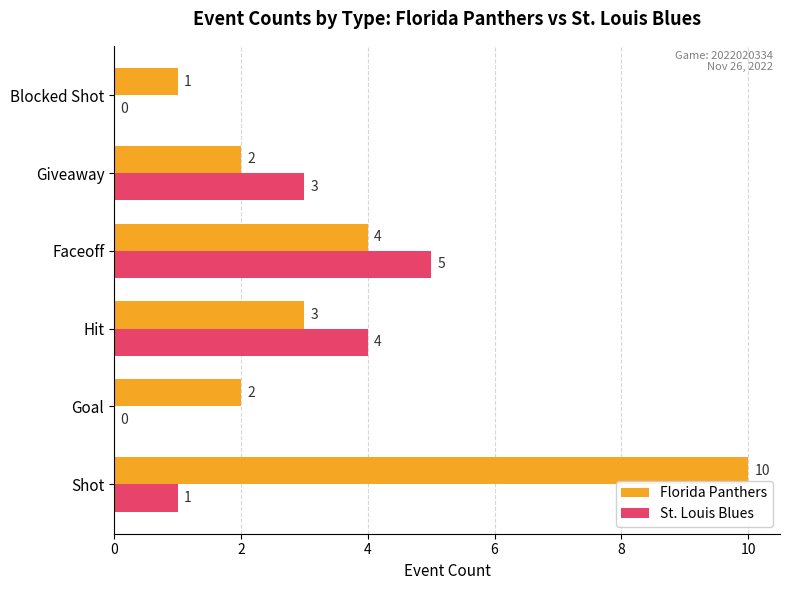

What is the sum of the St. Louis Blues values at Giveaway and Shot?

4